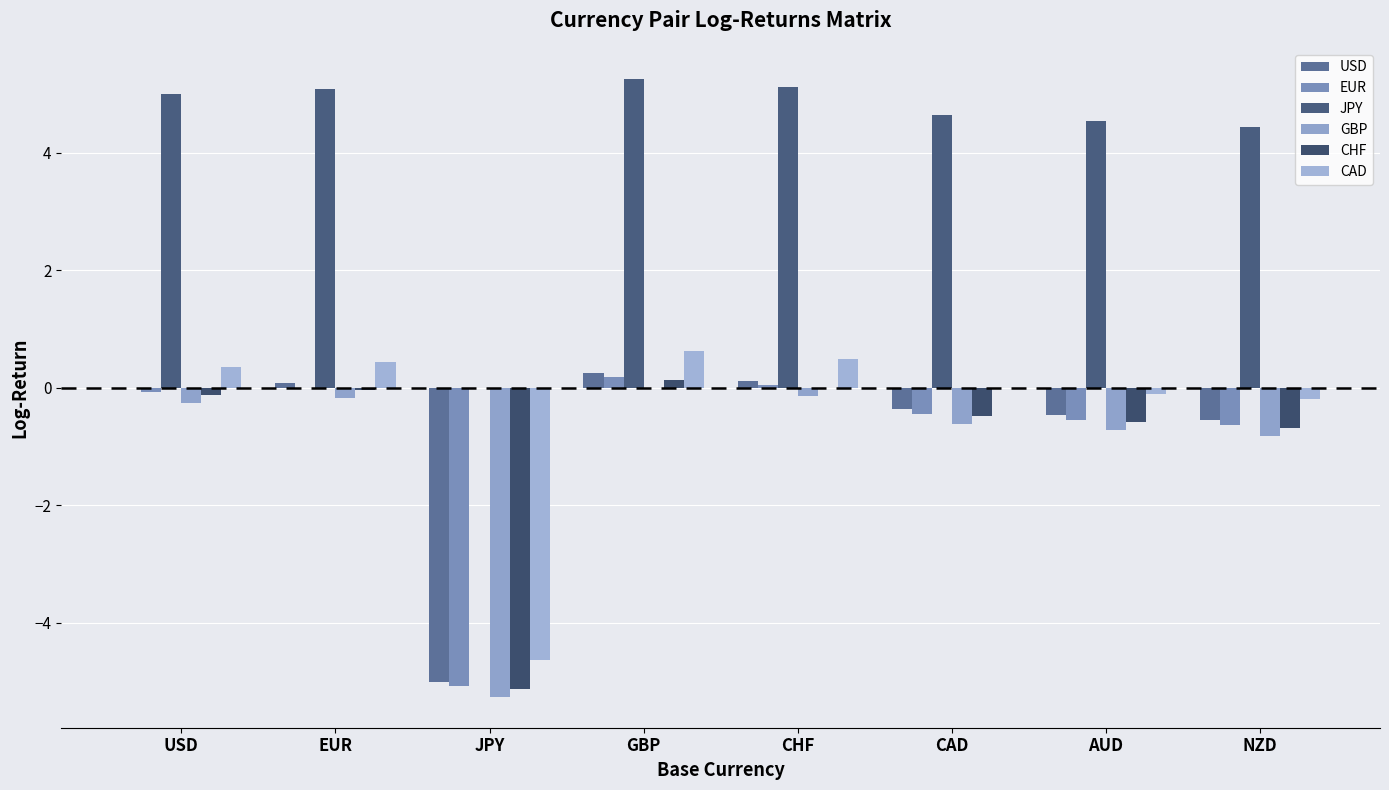

The JPY series shows 1.3 at CAD. True or false?

False